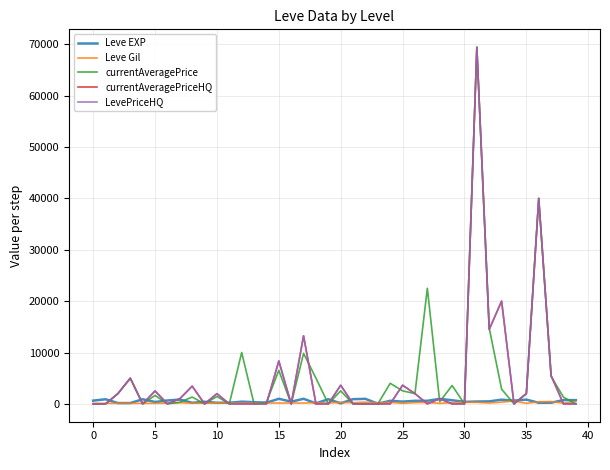

Is this an area chart (filled region under the line)?

No